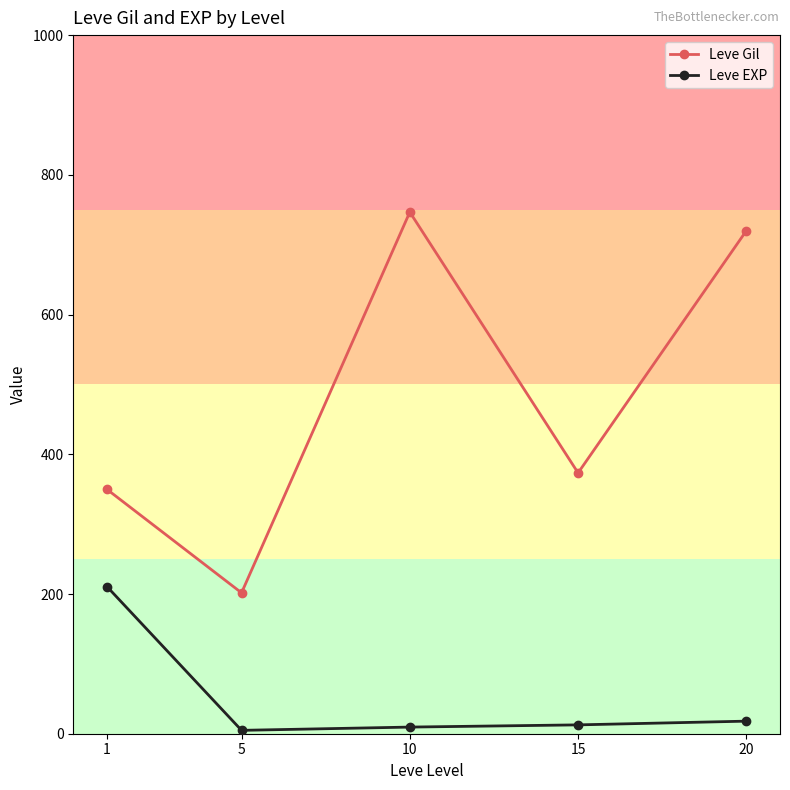

Is the value of Leve Gil at 15 greater than the value of Leve EXP at 5?

Yes